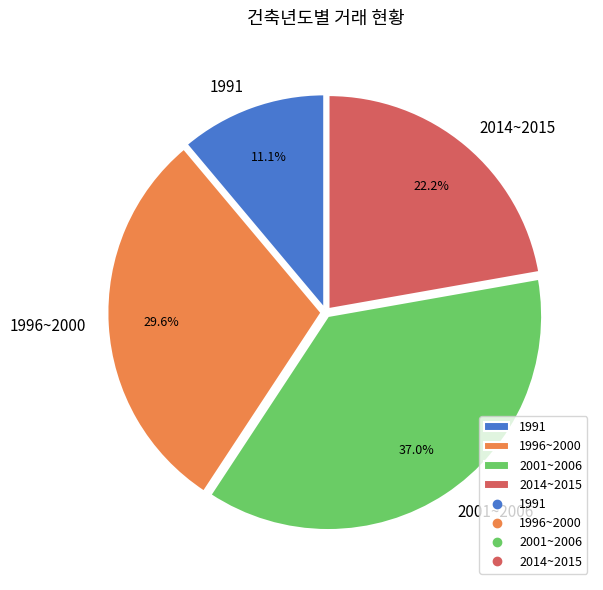

What percentage is the 2014~2015 slice, to the nearest percent?

22%